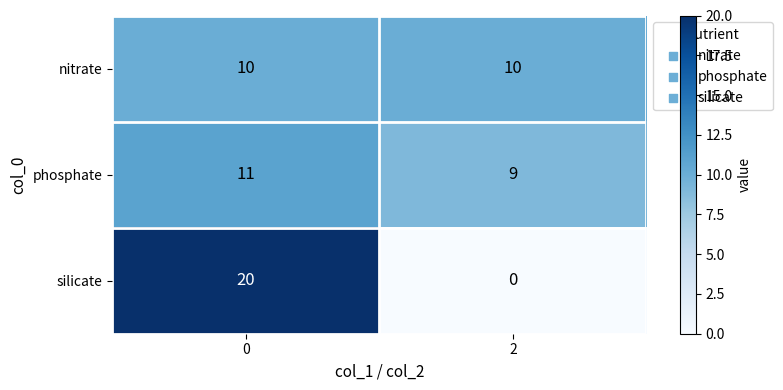

Reading right to left, extract all data points from this chart.

nitrate: 2=10	0=10
phosphate: 2=9	0=11
silicate: 2=0	0=20